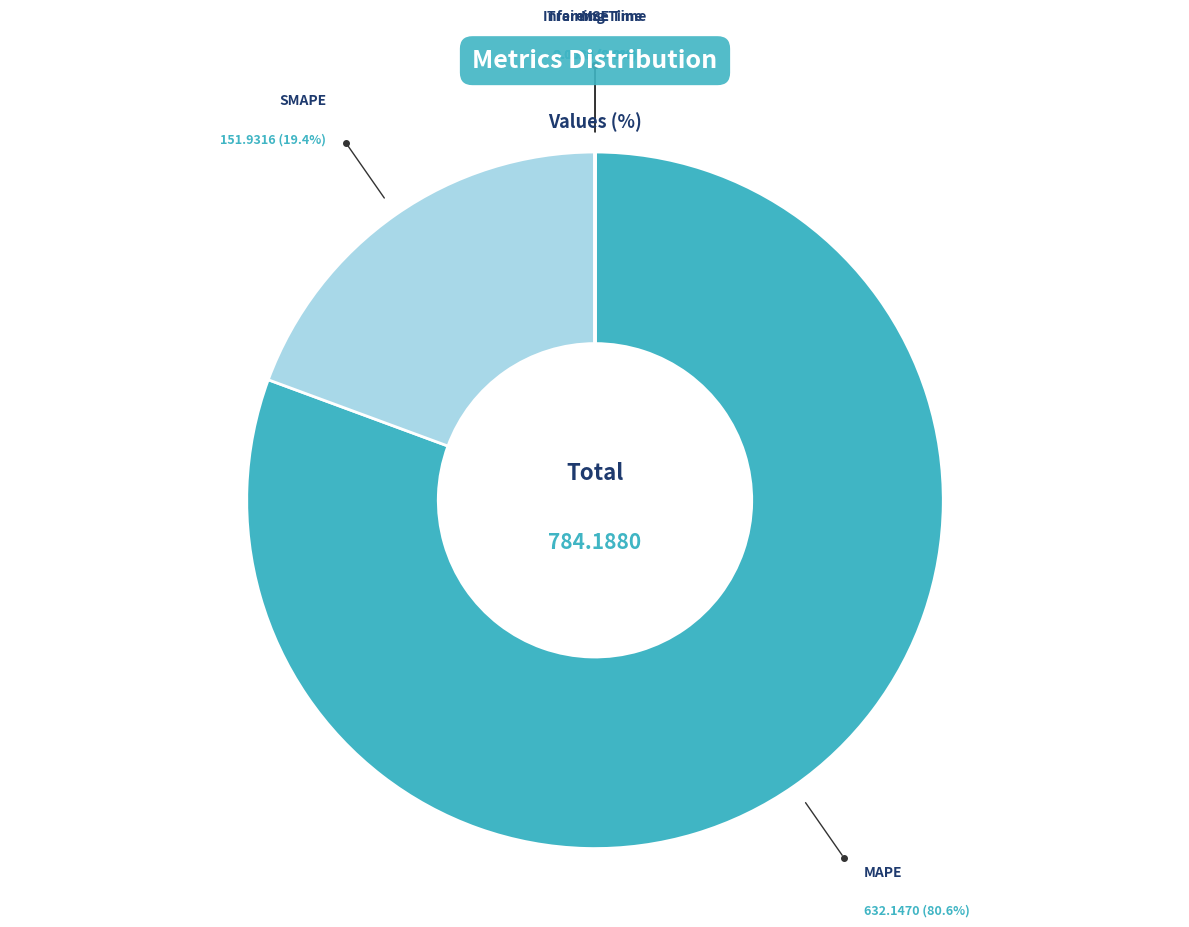

To the nearest percent, what is the difference between the largest and smallest slice percentages?

81%